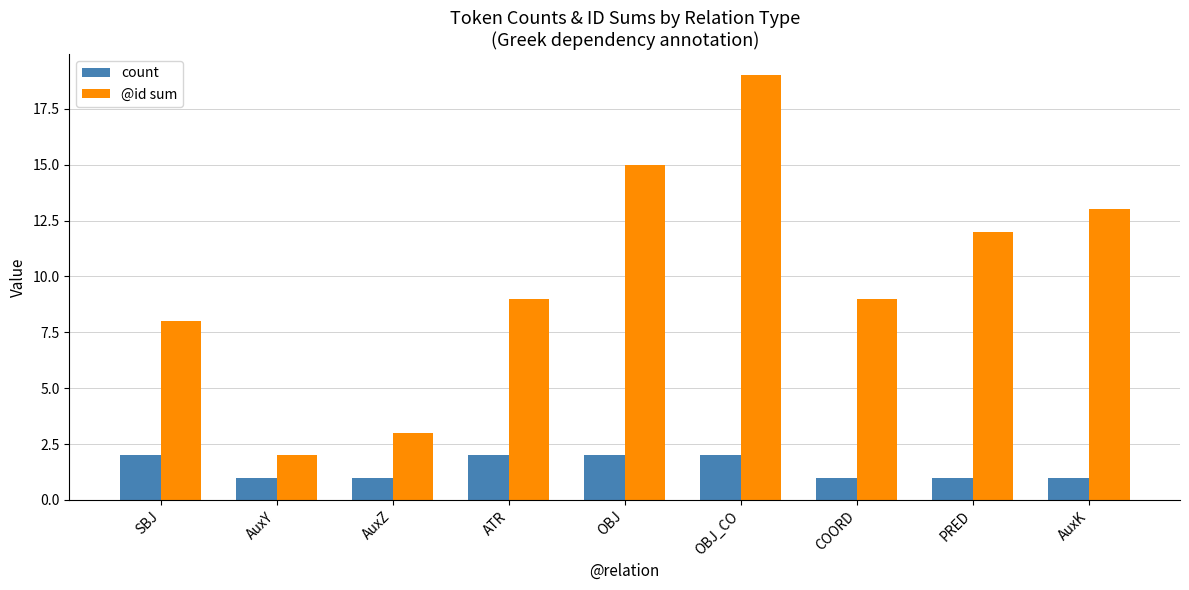

List the series in order of their overall mean, highest first.

@id sum, count